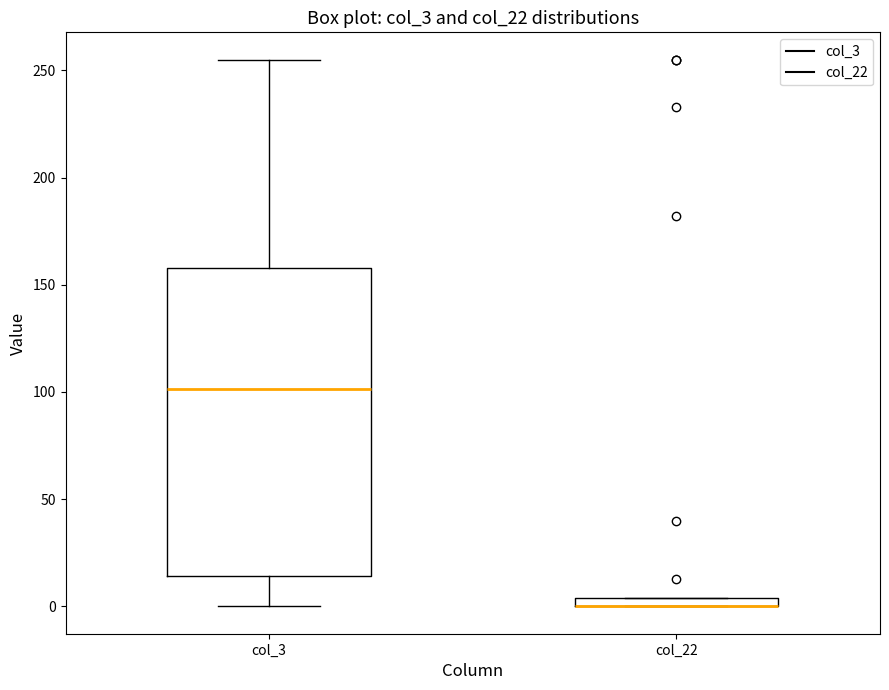

Comparing the boxes themselves (not the whiskers), which one is the tallest?

col_3